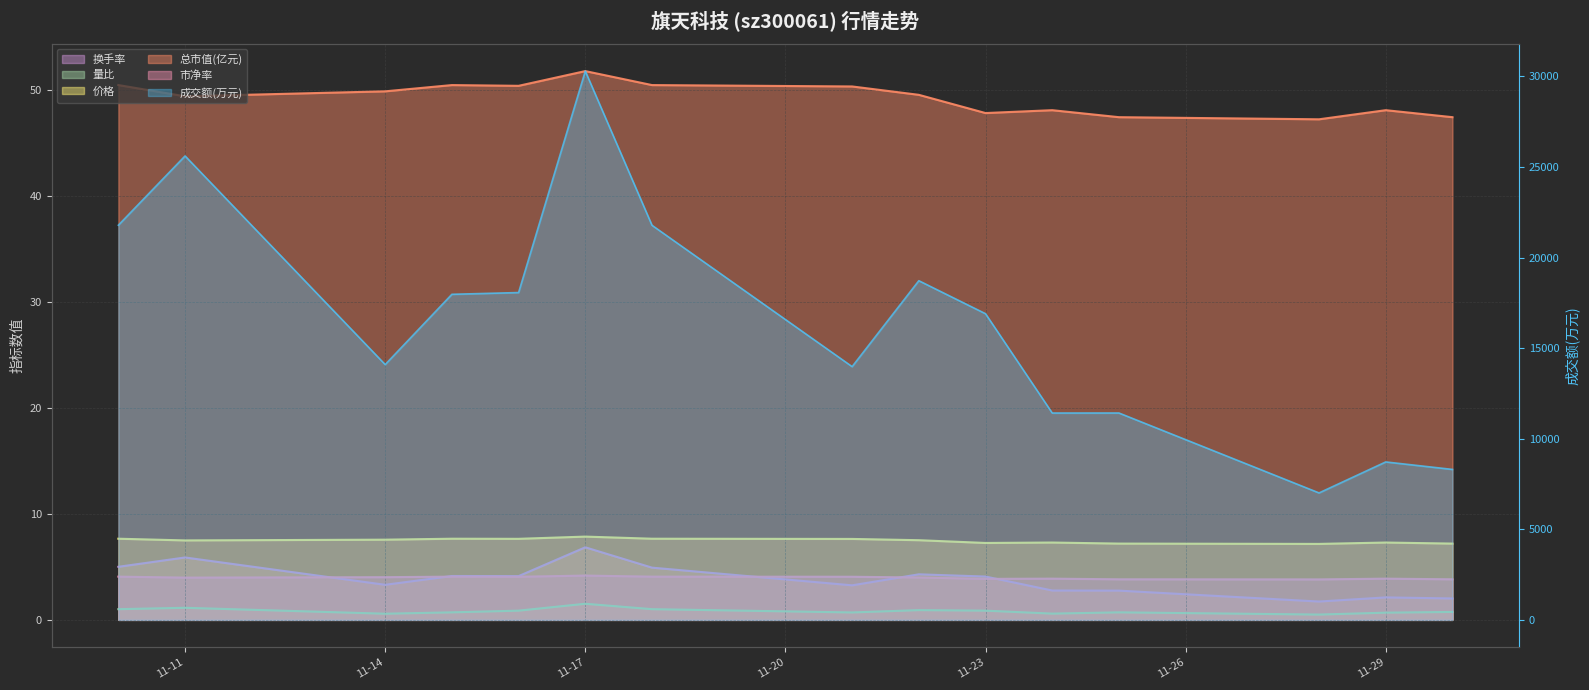

True or false: 价格 and 总市值(亿元) cross at least once.

False